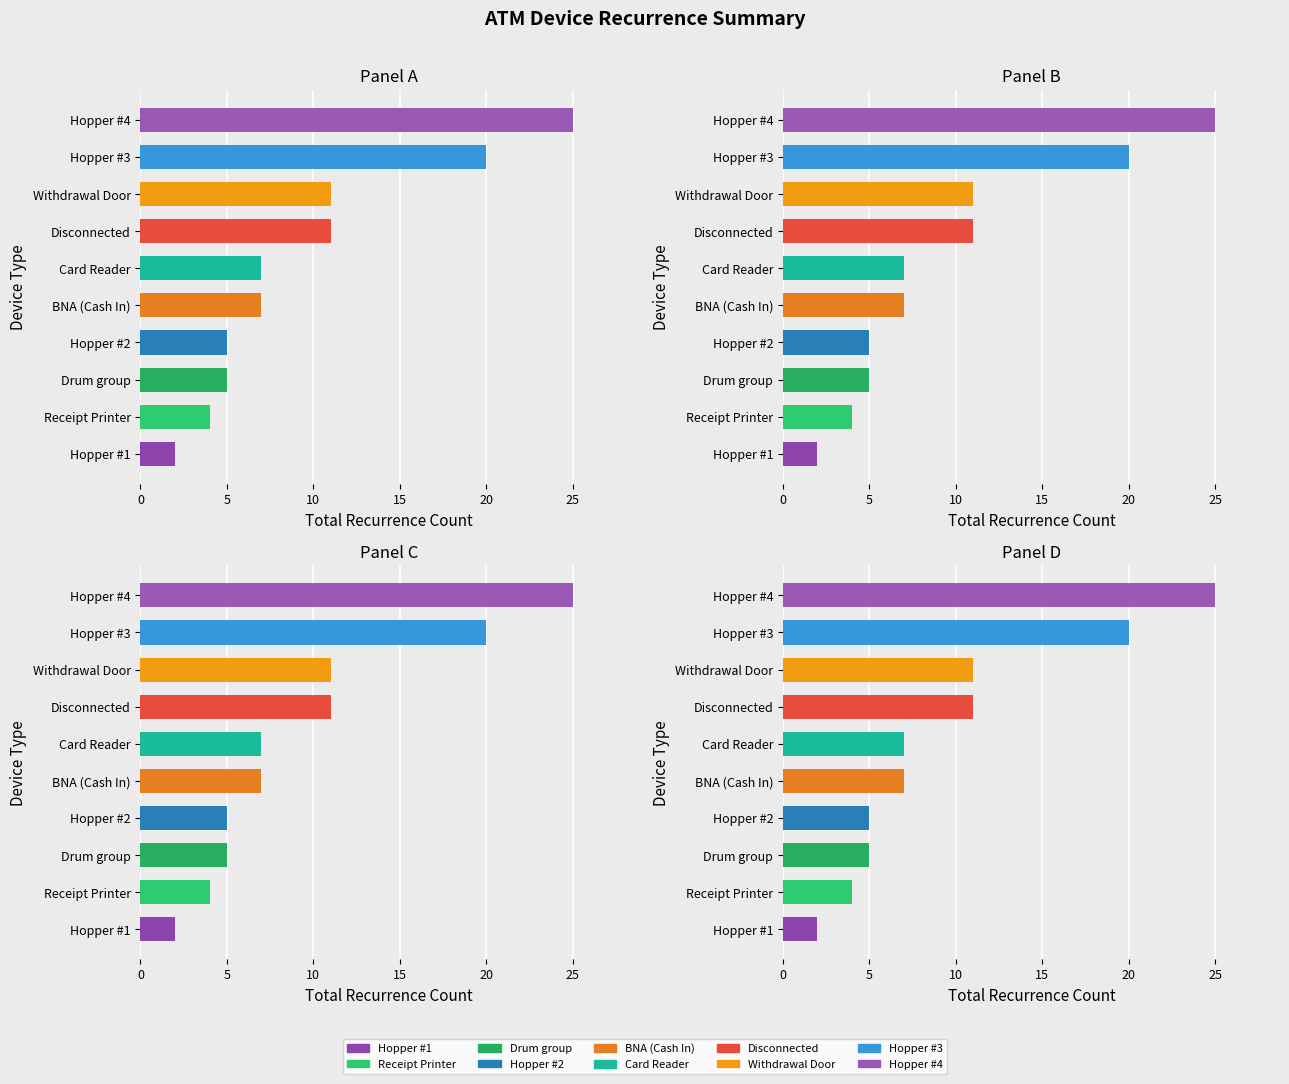

What is the maximum value shown in the chart?

25